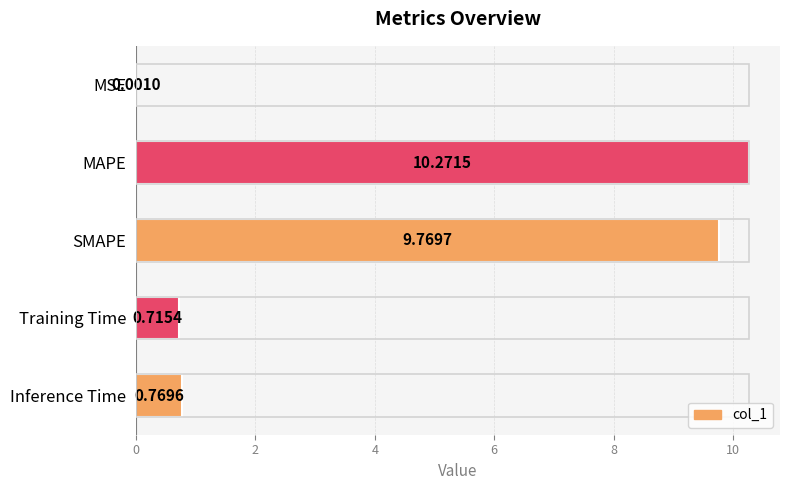

What is the change in value from MSE to SMAPE?

+9.8